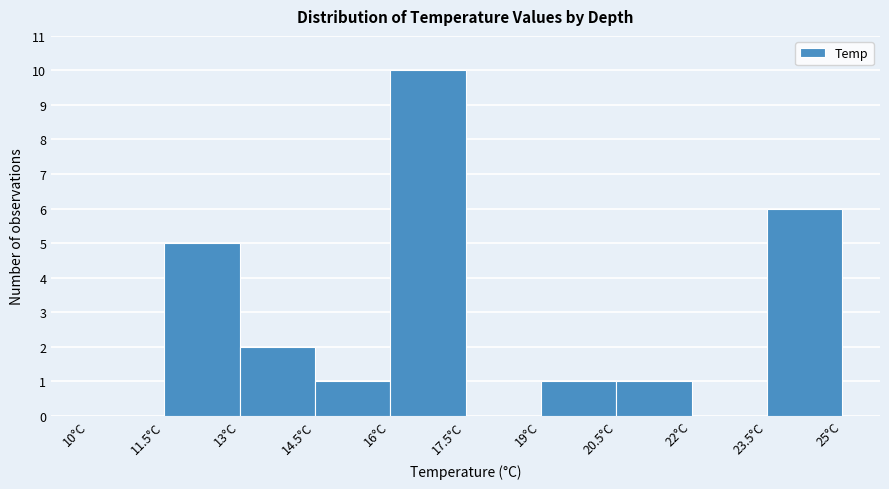

Reading left to right, list every bar in this chart as the range it spans on the x-axis followed by its height. Neither the bar edges nor the heights are printed on the chart, so give them approximately, as read against the axes.

10.0 to 11.5: 0
11.5 to 13.0: 5
13.0 to 14.5: 2
14.5 to 16.0: 1
16.0 to 17.5: 10
17.5 to 19.0: 0
19.0 to 20.5: 1
20.5 to 22.0: 1
22.0 to 23.5: 0
23.5 to 25.0: 6